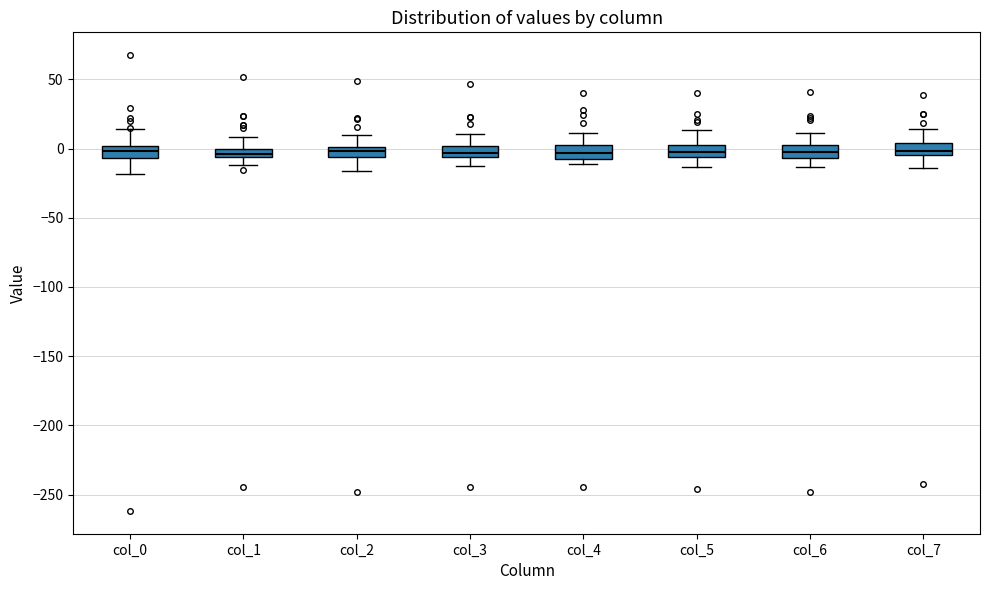

Where is the upper edge of the box for col_2 on the y-axis? The values are not printed on the chart, so give them approximately, as read against the axis.

0